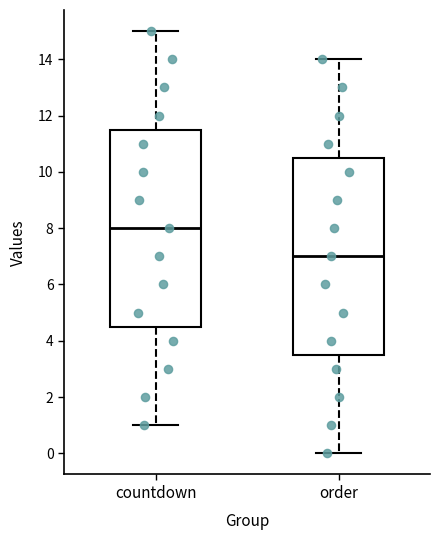

Where is the upper edge of the box for order on the y-axis? The values are not printed on the chart, so give them approximately, as read against the axis.

10.6